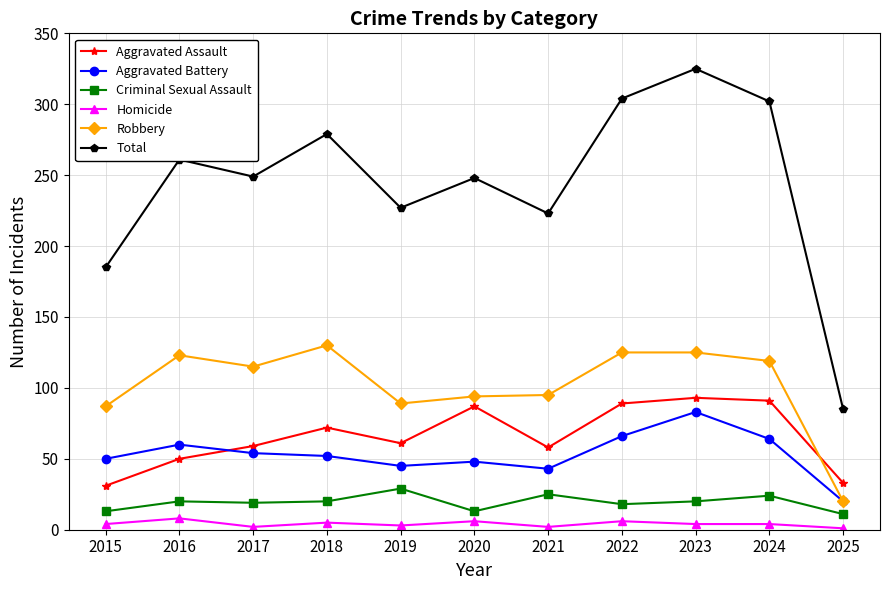

True or false: Aggravated Battery has a value of 54 at 2017.

True